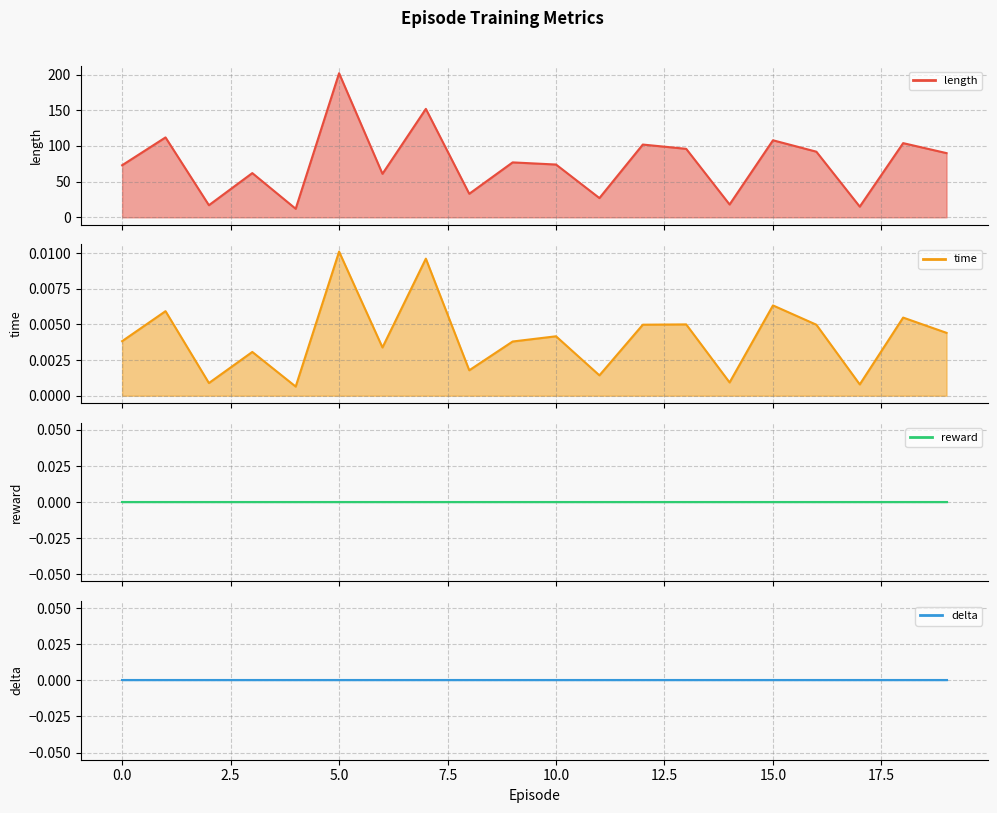

How many interior local peaks does the time series have?

8